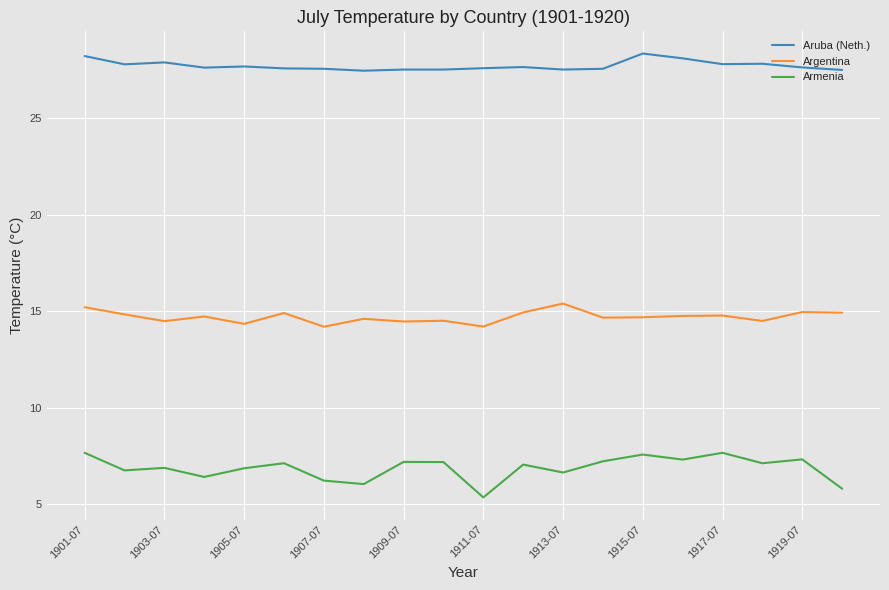

What is the maximum value shown in the chart?

28.4